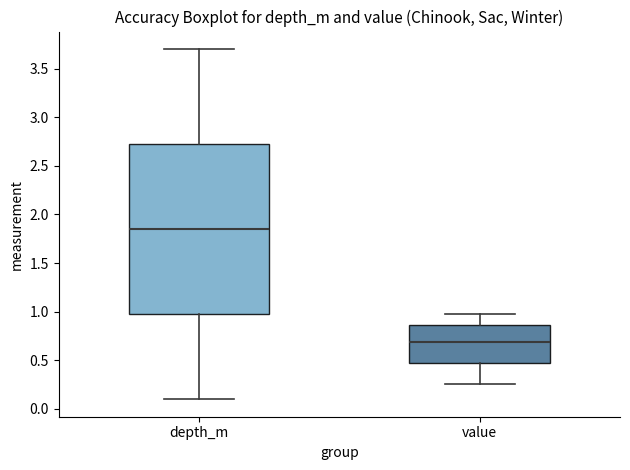

Which box is the tallest, from its lower edge to its upper edge?

depth_m